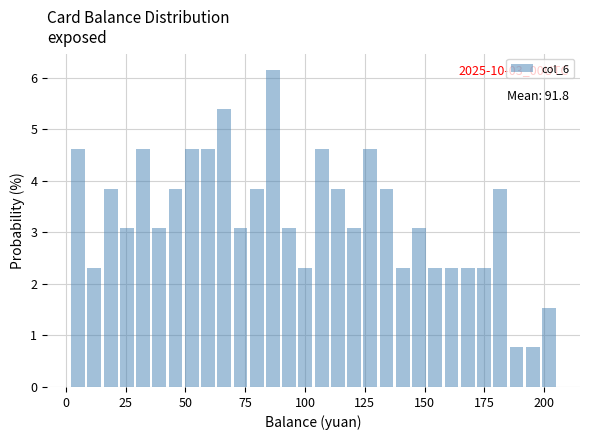

Around what value on the x-axis is the tallest bar? Give the approximate position of its centre, as read against the axis.

85